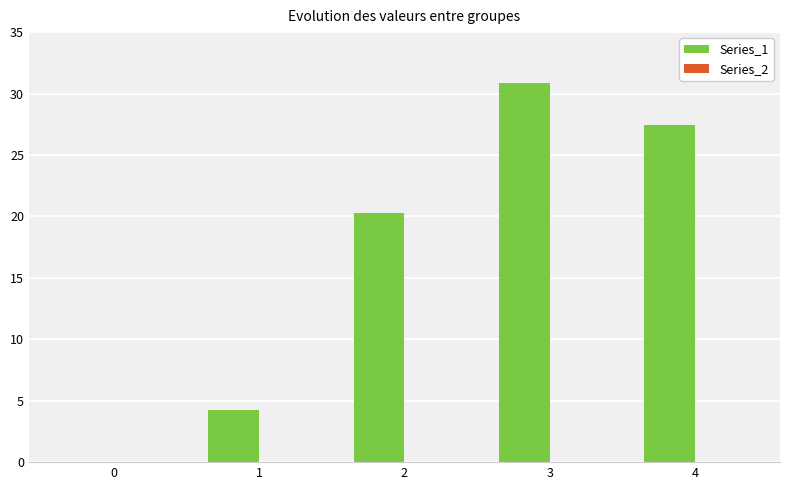

Approximately how many times larger is the value at 3 compared to 4?

1.1